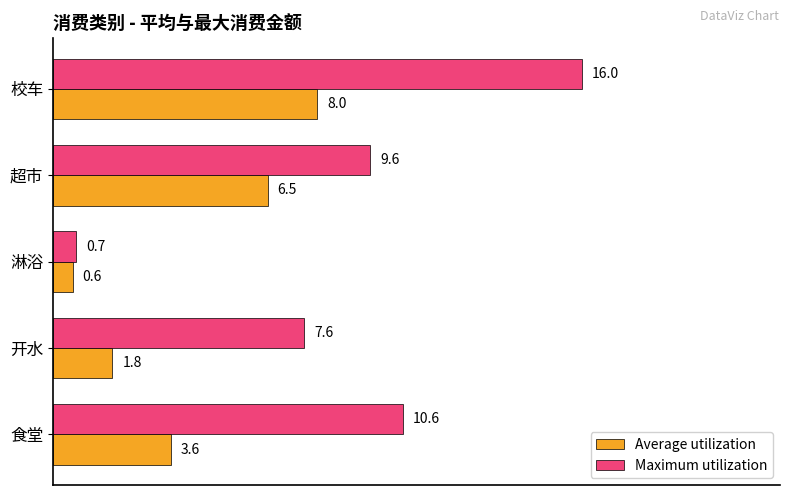

Which category has the highest value in the Average utilization series?

校车